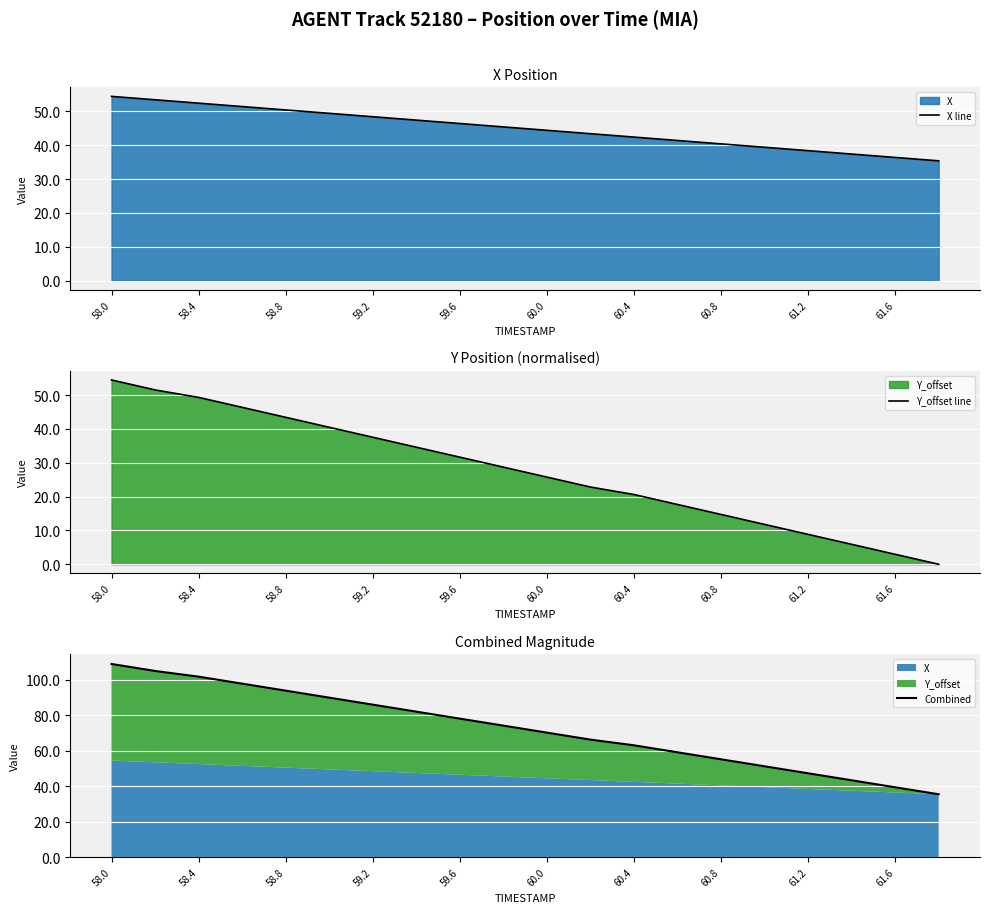

True or false: X line has more than 0 points higher than both neighbors.

False